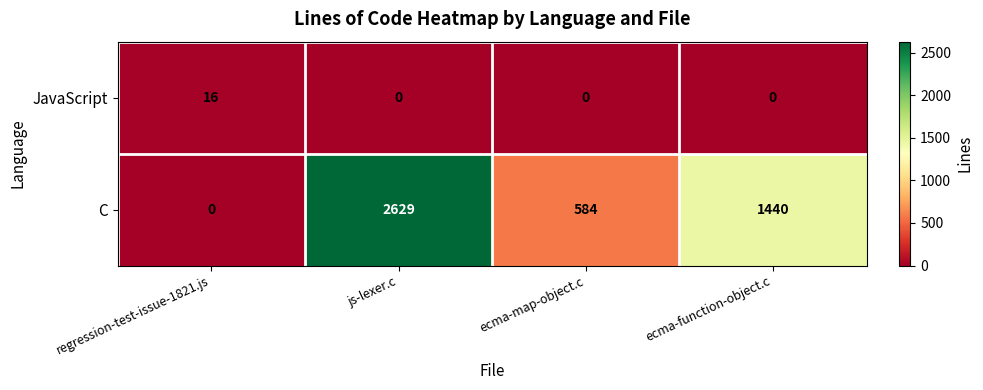

What is the difference between the highest and lowest values at regression-test-issue-1821.js?

16